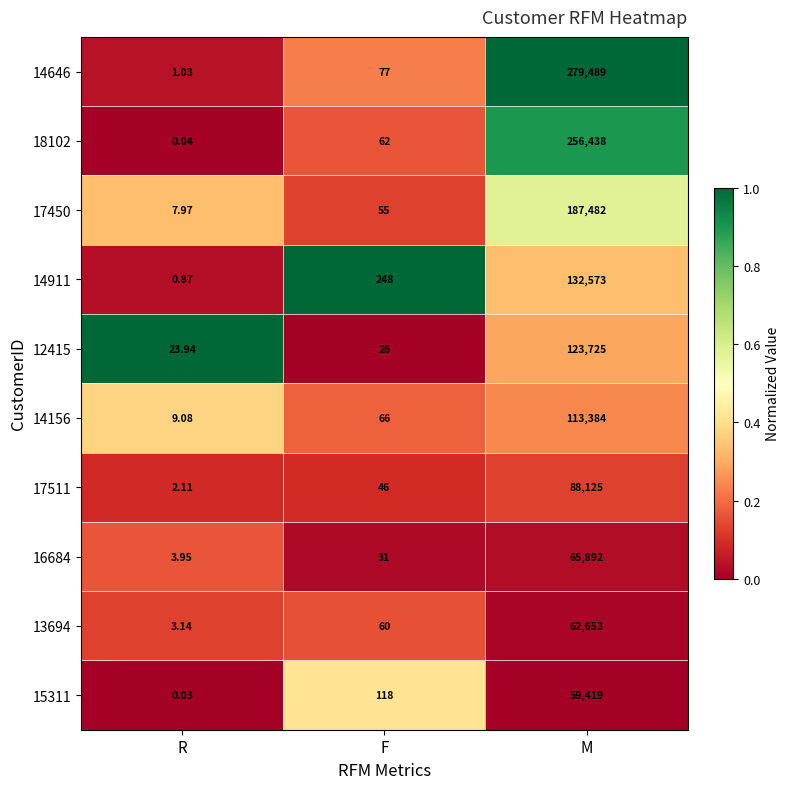

List the labels in order of 16684 value, largest first.

M, F, R